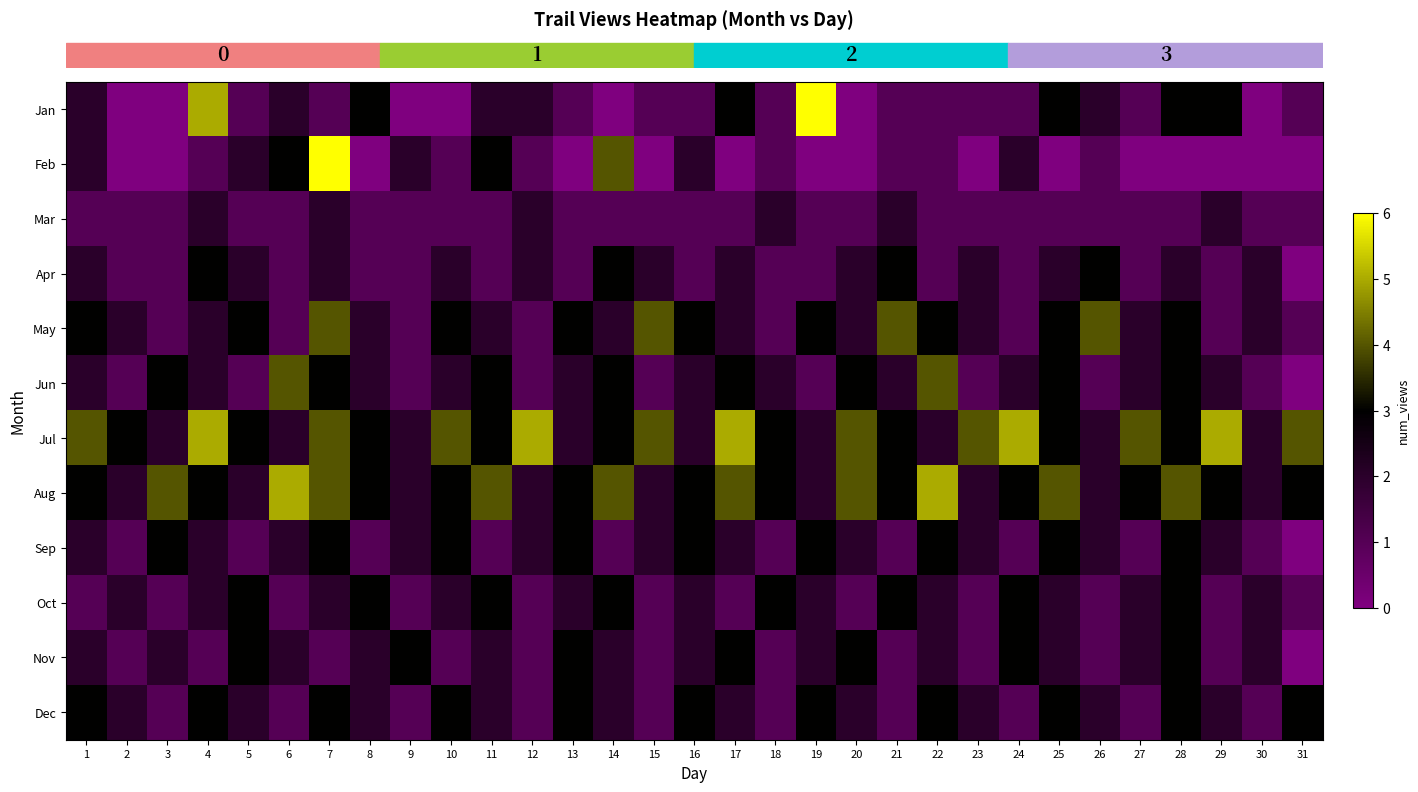

Which series has the largest total across all categories?

row_6